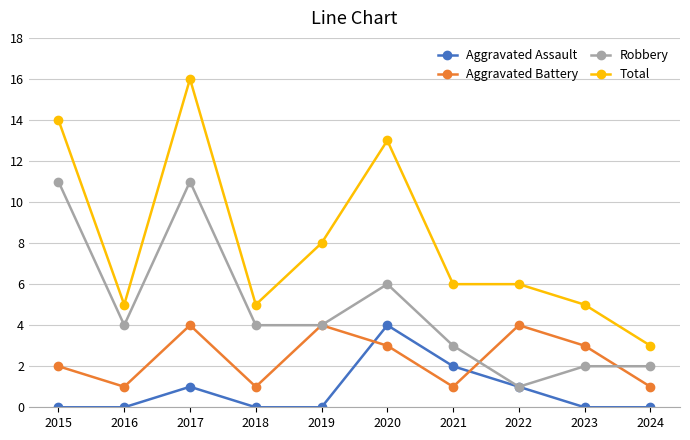

True or false: Total and Robbery intersect in this chart.

False